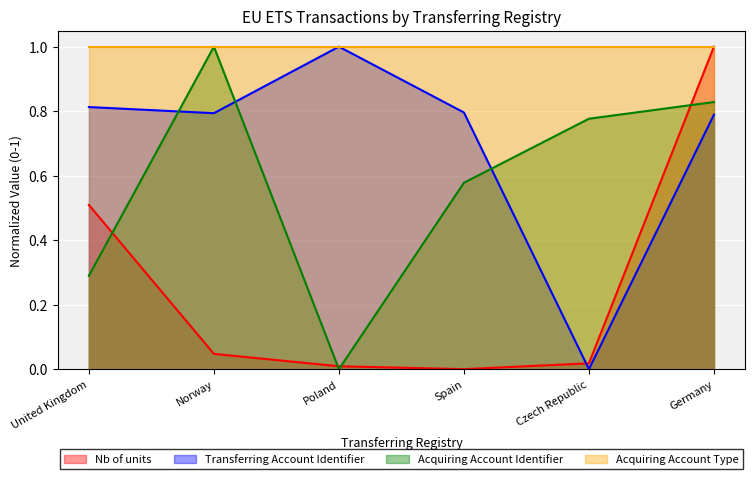

What is the label of the 1st point from the left?

United Kingdom